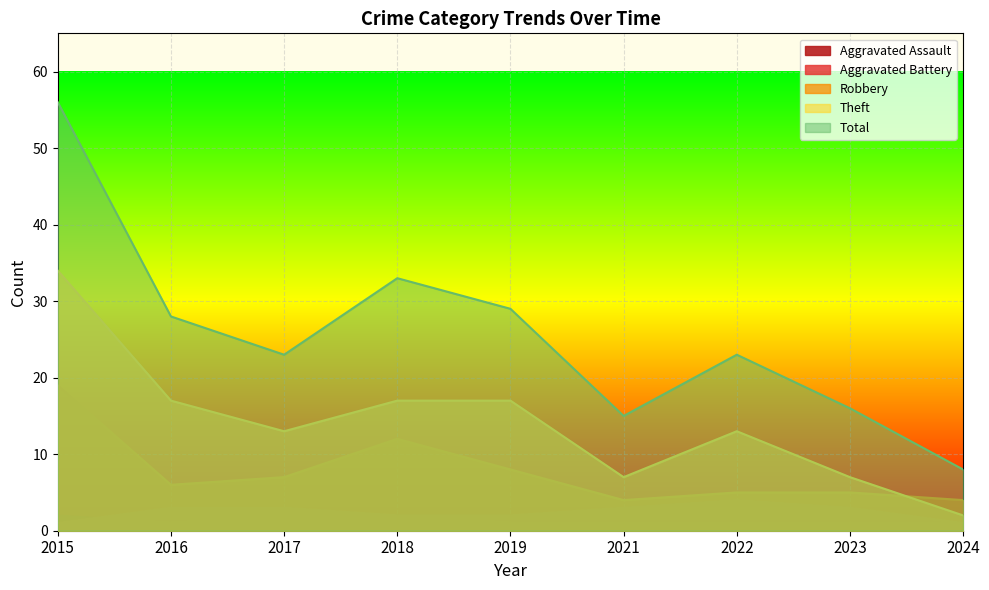

What is the sum of the Total values at 2022 and 2023?

39